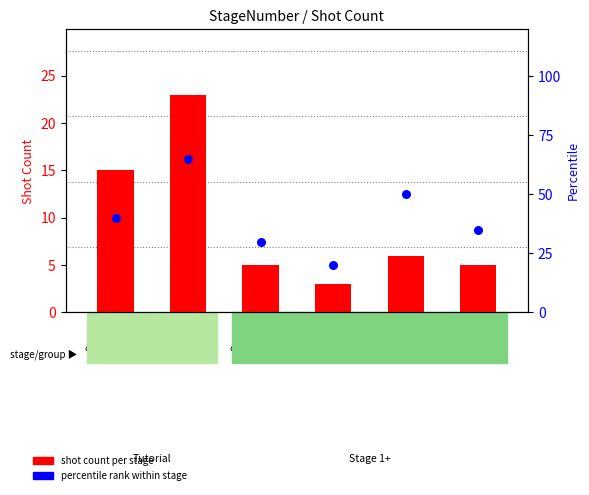

What are all the series names shown in the legend?

shot count per stage, percentile rank within stage